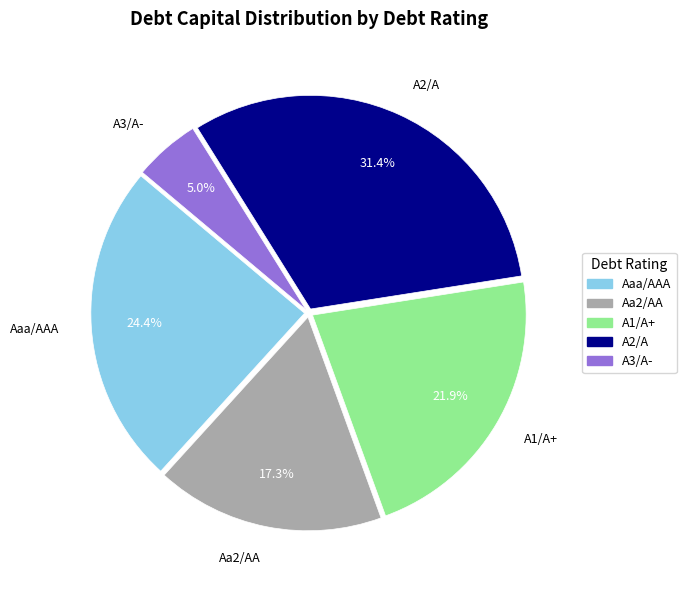

Count the number of slices in the pie.

5